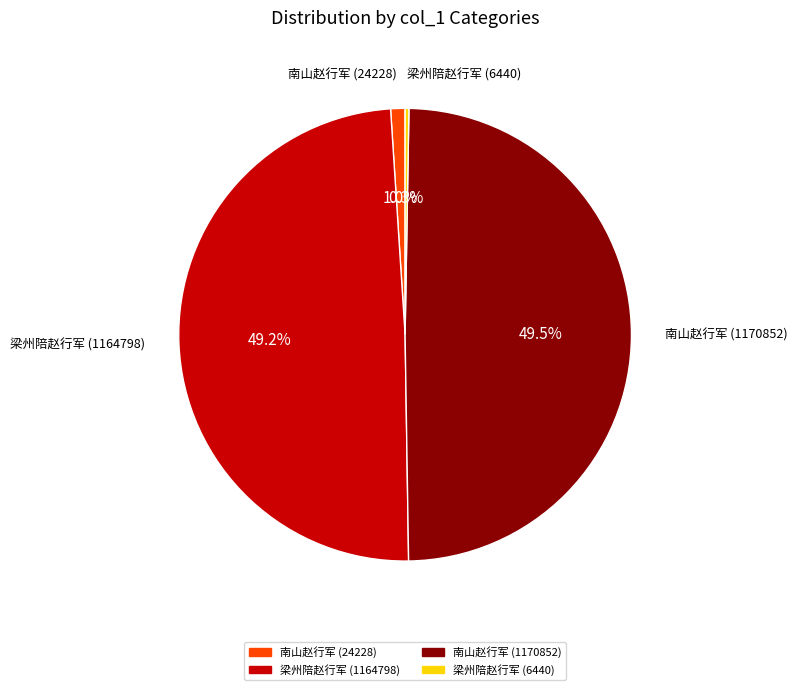

Is there a majority slice in this chart?

No